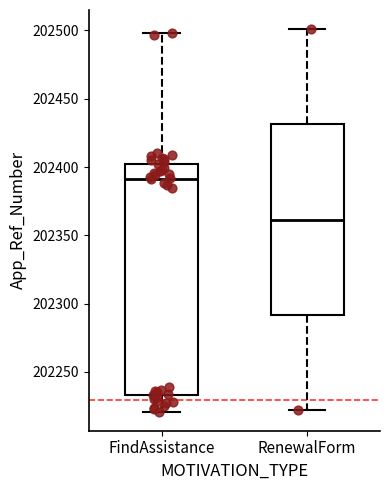

Reading left to right, read every box against the y-axis: the position of its median line, the range the box covers, and the ends of its whiskers. The values are not printed on the chart, so give them approximately, as read against the axis.

FindAssistance: median 202390, box 202235 to 202400, whiskers 202220 to 202500
RenewalForm: median 202360, box 202290 to 202430, whiskers 202220 to 202500